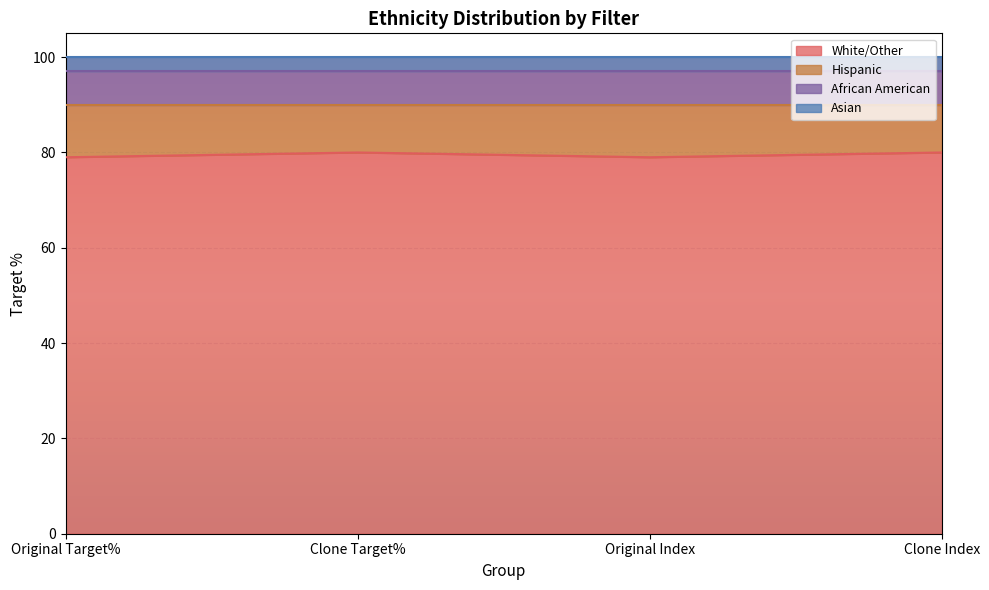

True or false: White/Other and Asian cross at least once.

False